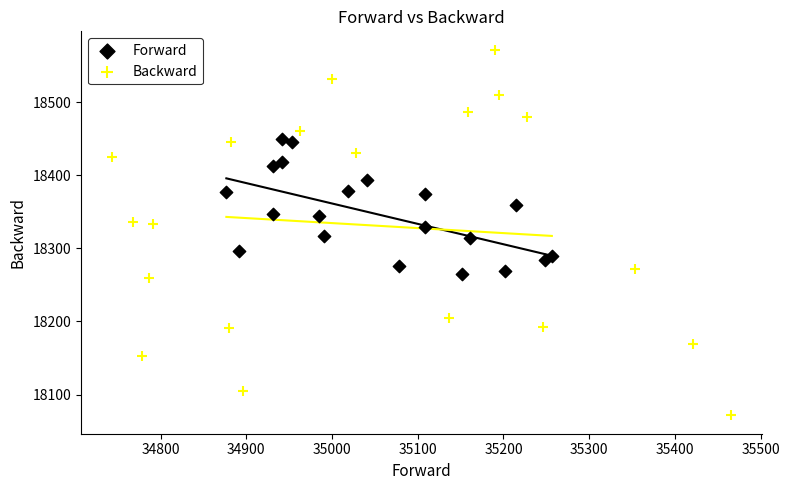

Which series has the widest spread of Y values?

Backward